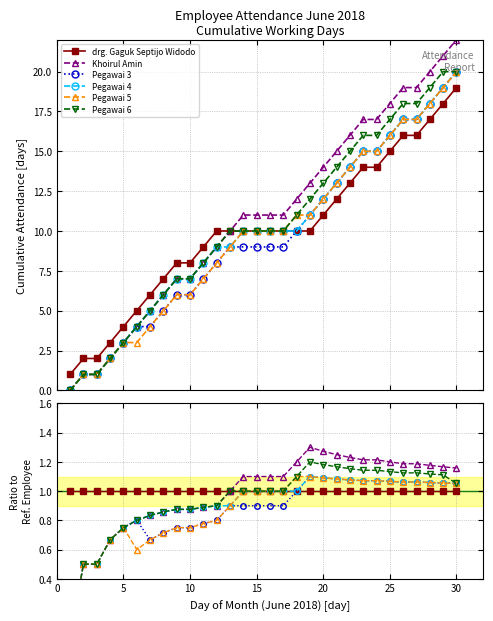

How many lines are shown in the chart?

6